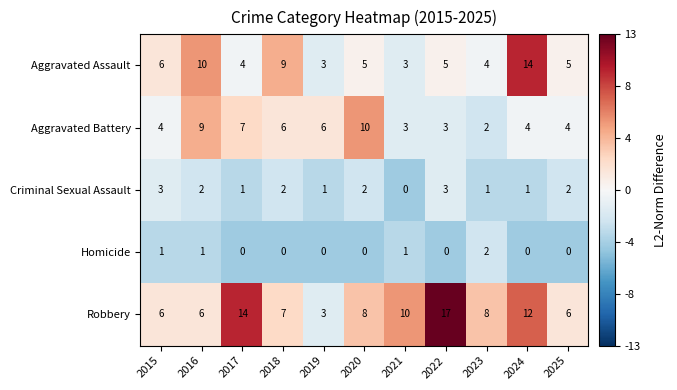

Read the Aggravated Battery value at 2021.

3